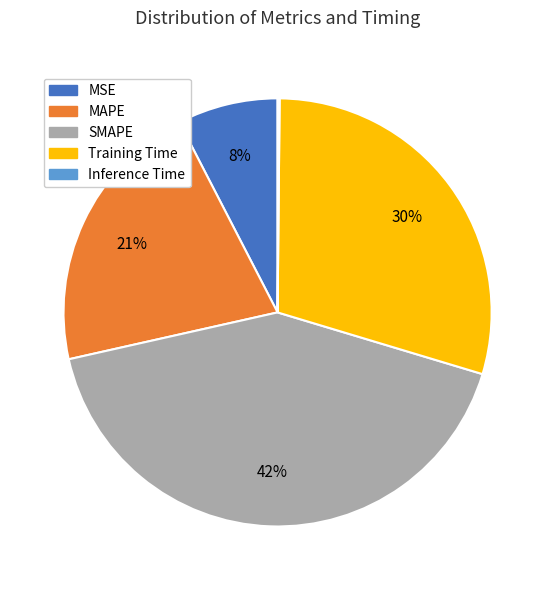

To the nearest percent, what is the average slice percentage?

20%